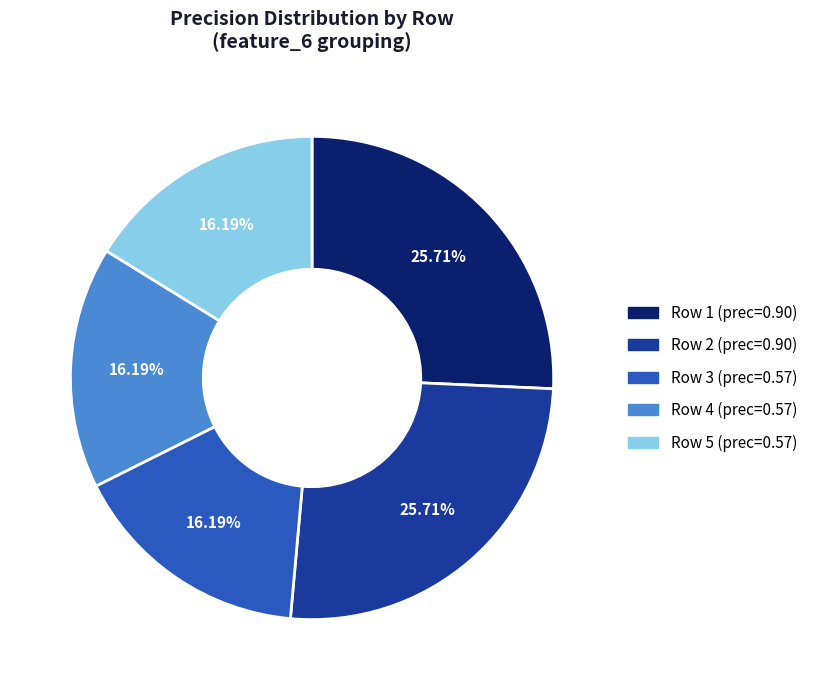

Combined, do Row 2 (prec=0.90) and Row 3 (prec=0.57) account for over 50%?

No